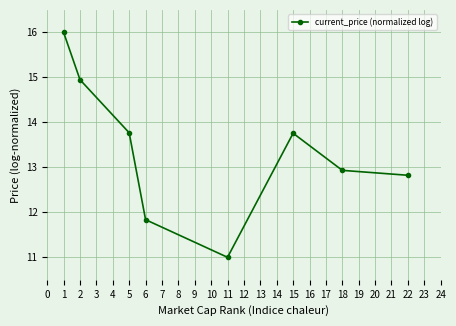

Is it true that the value at 18 is 9.0?

False